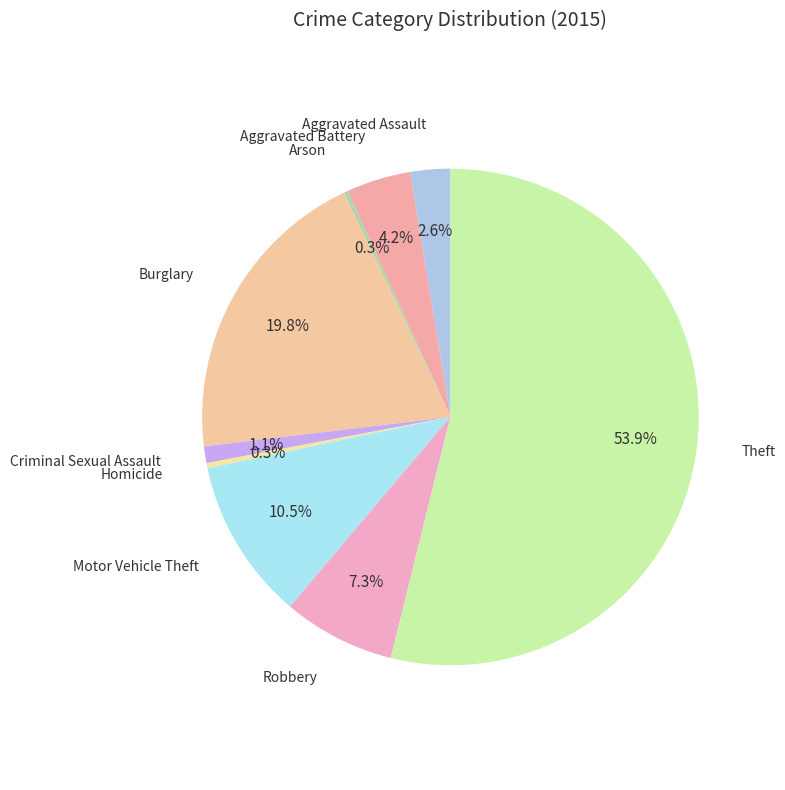

Is there a majority slice in this chart?

Yes